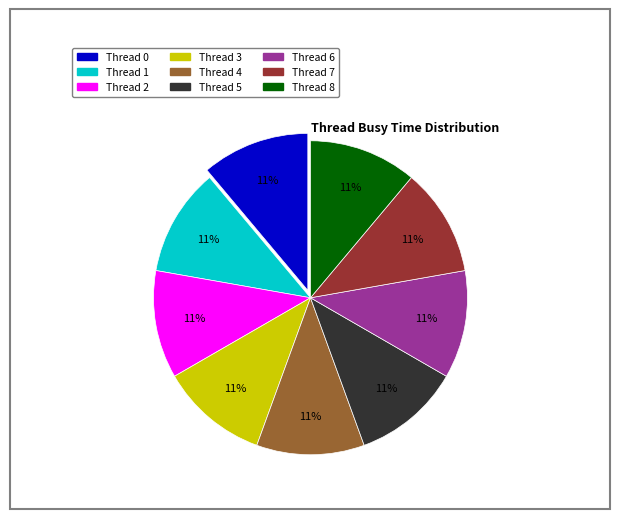

Approximately how many times larger is the value at Thread 5 compared to Thread 1?

1.0